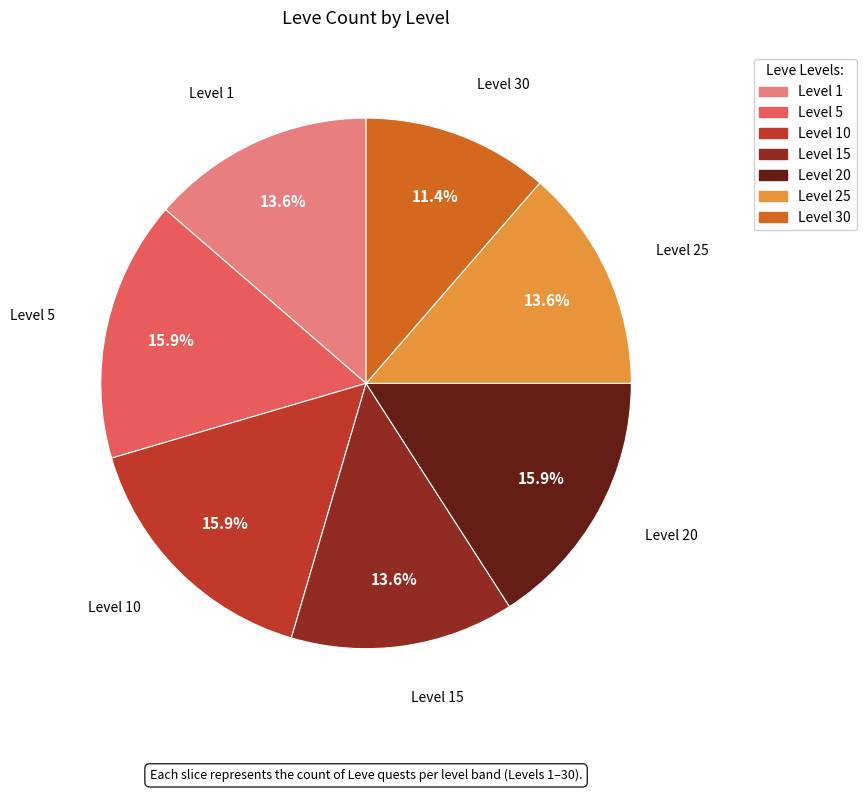

Is there a majority slice in this chart?

No